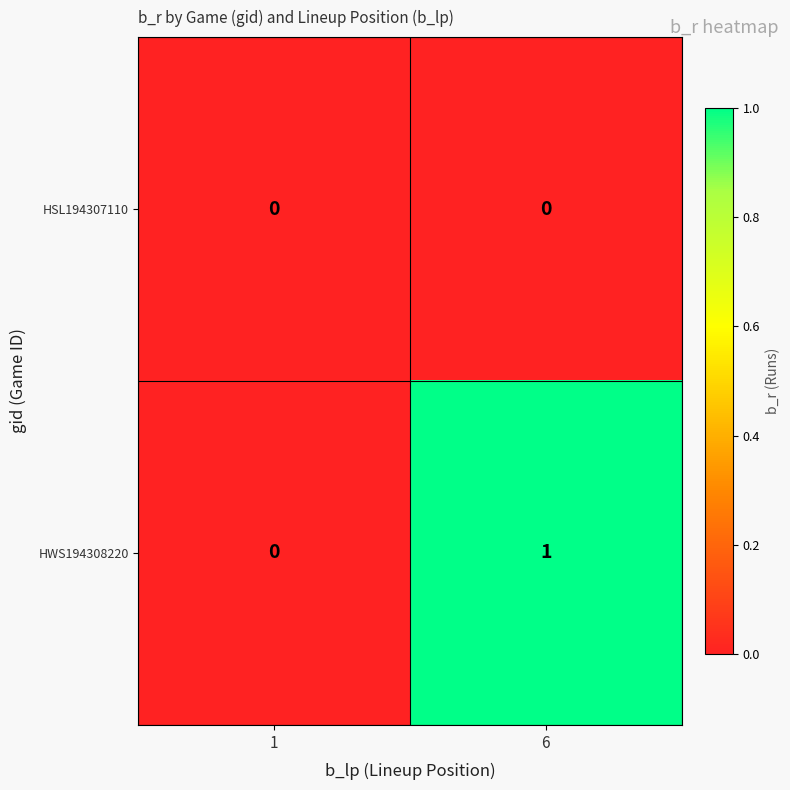

Rank the series by their maximum value, from lowest to highest.

HSL194307110, HWS194308220